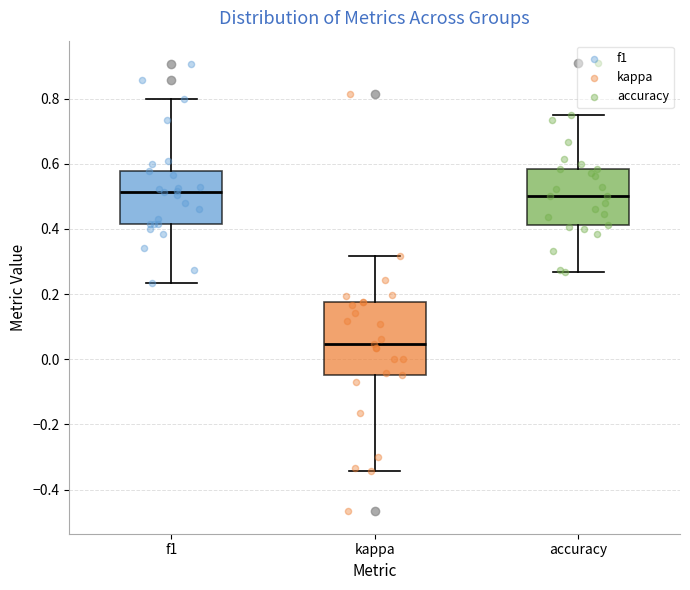

Reading left to right, read every box against the y-axis: the position of its median line, the range the box covers, and the ends of its whiskers. The values are not printed on the chart, so give them approximately, as read against the axis.

f1: median 0.52, box 0.42 to 0.58, whiskers 0.24 to 0.80
kappa: median 0.04, box -0.04 to 0.18, whiskers -0.34 to 0.32
accuracy: median 0.50, box 0.42 to 0.58, whiskers 0.26 to 0.76